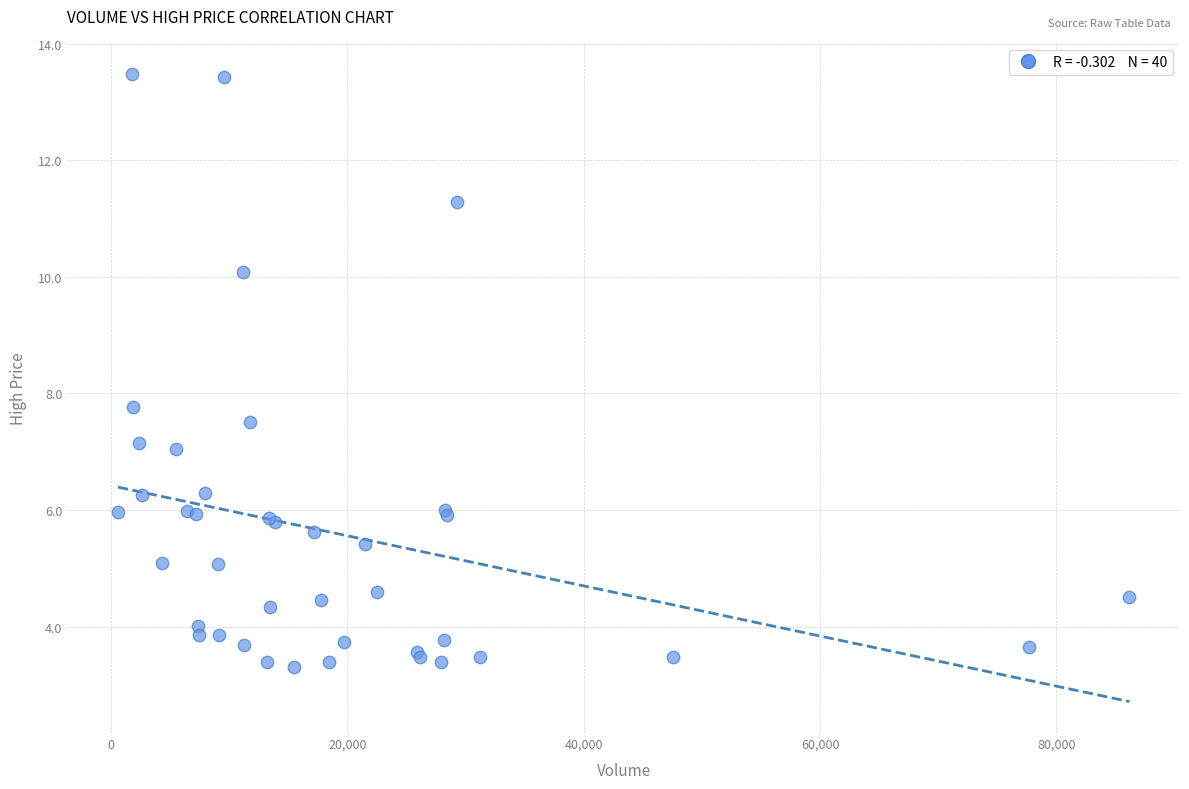

What Y value in the scatter plot is closest to 8?

7.8